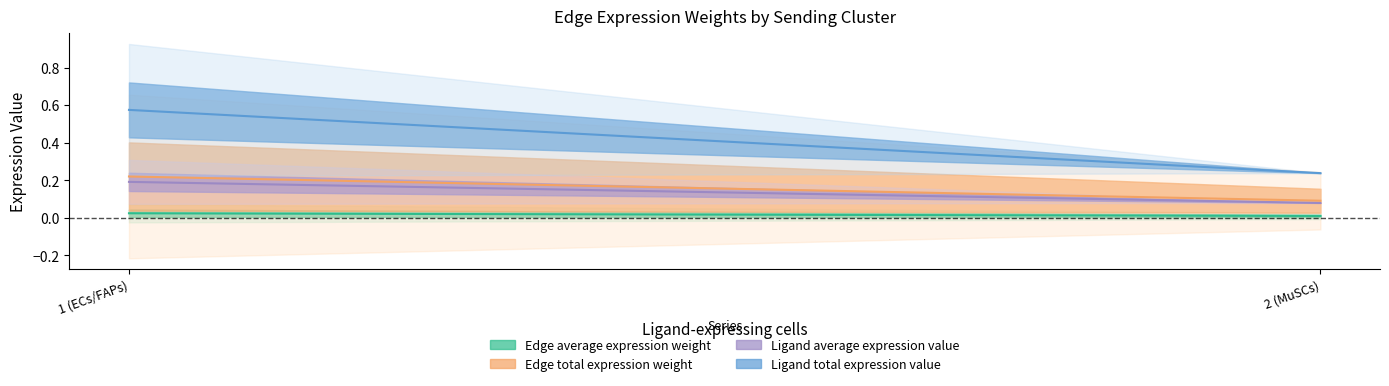

What is the average value of the Edge total expression weight series?

0.2